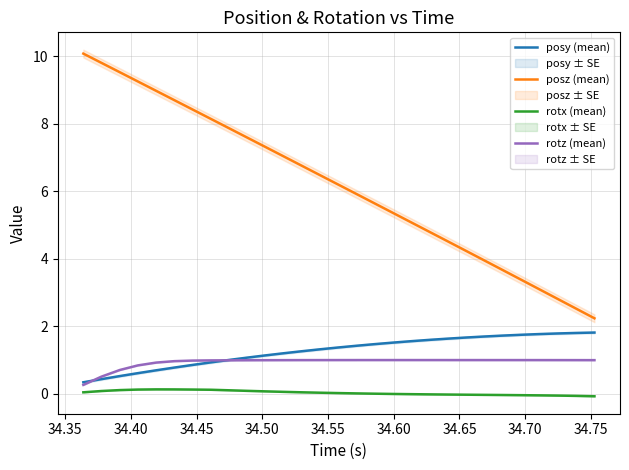

True or false: posy (mean) and rotx (mean) cross at least once.

False